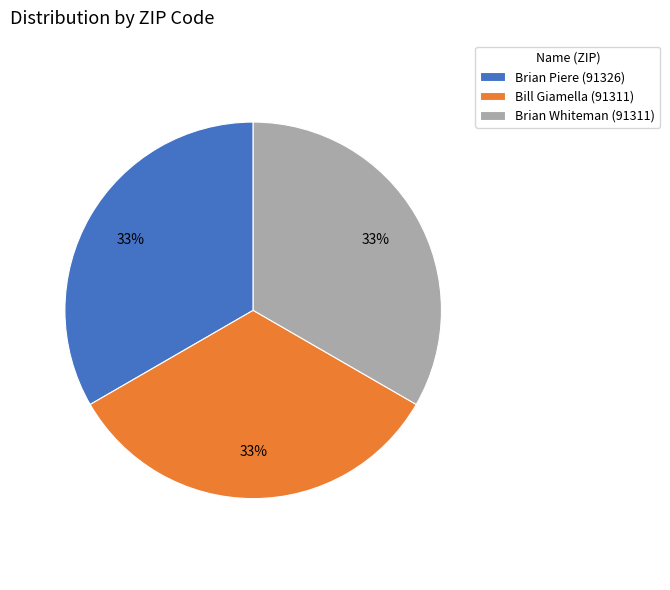

What percentage is the Brian Whiteman slice, to the nearest percent?

33%